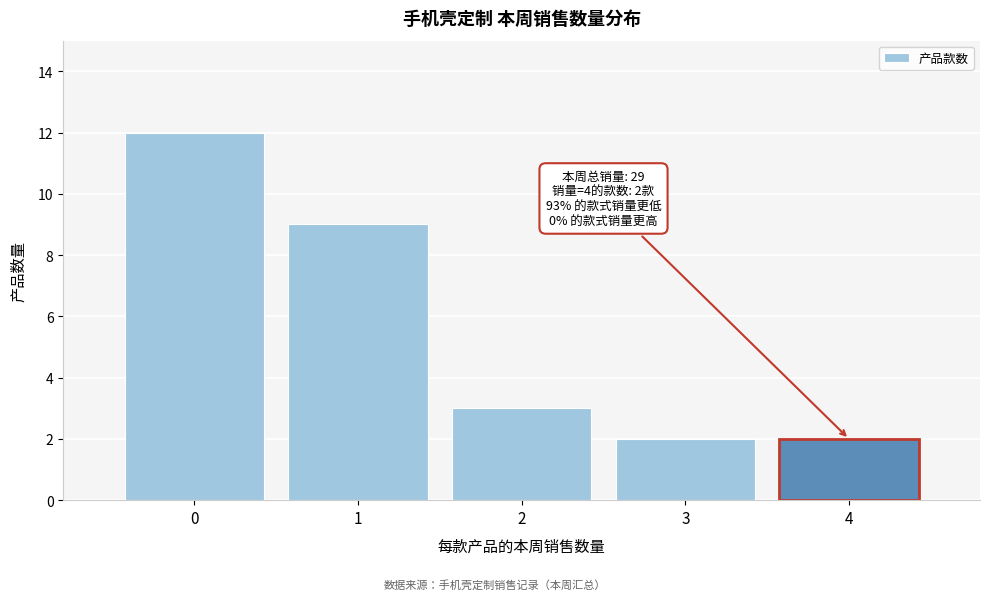

Over which range of the x-axis is the bar tallest?

-0.5 to 0.5